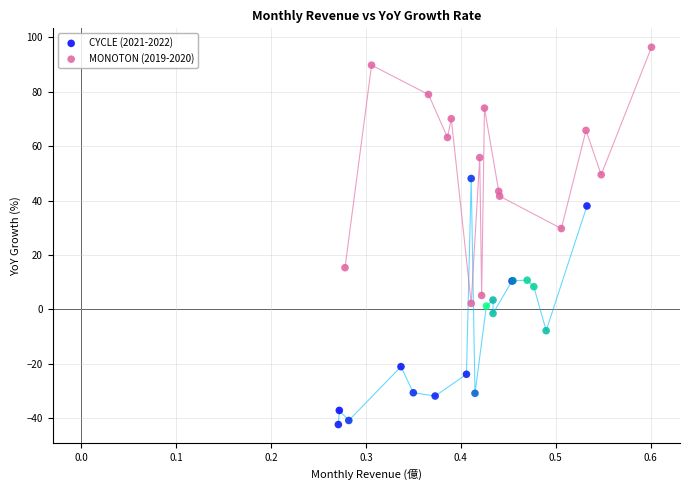

Which series reaches the maximum Y coordinate?

MONOTON (2019-2020)